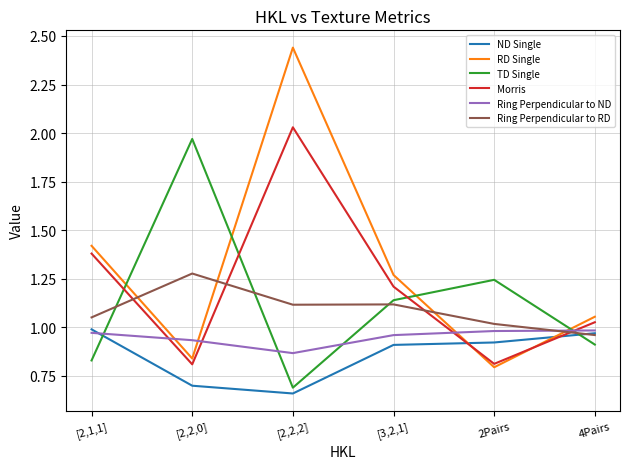

Which category has the lowest value in the Ring Perpendicular to RD series?

4Pairs